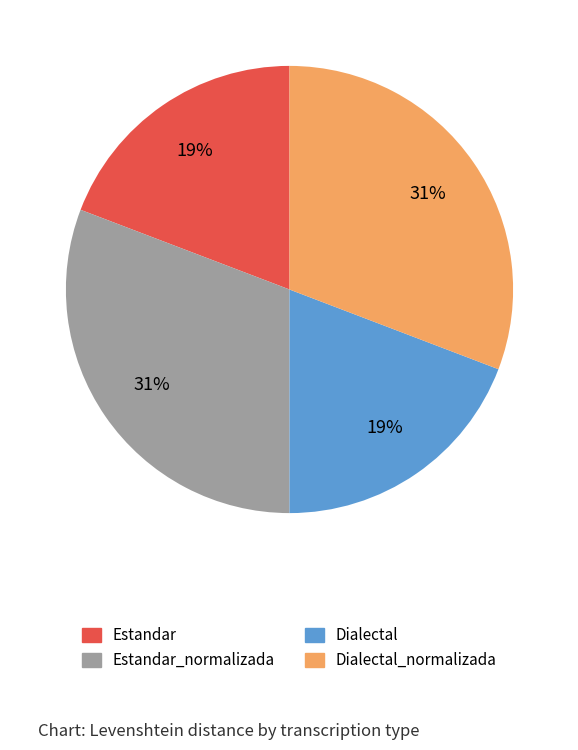

To the nearest percent, what is the difference between the largest and smallest slice percentages?

12%